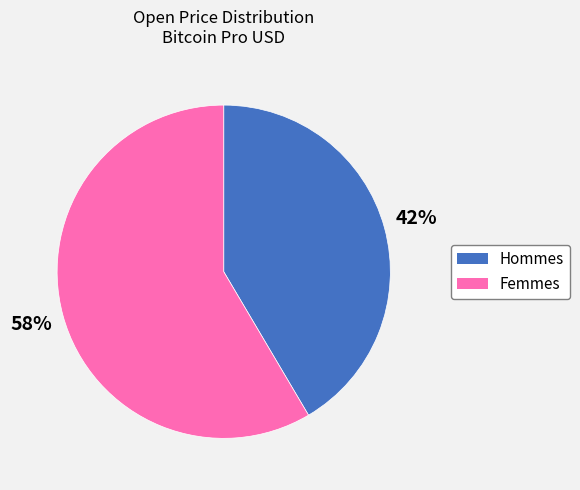

How many segments does this pie chart have?

2